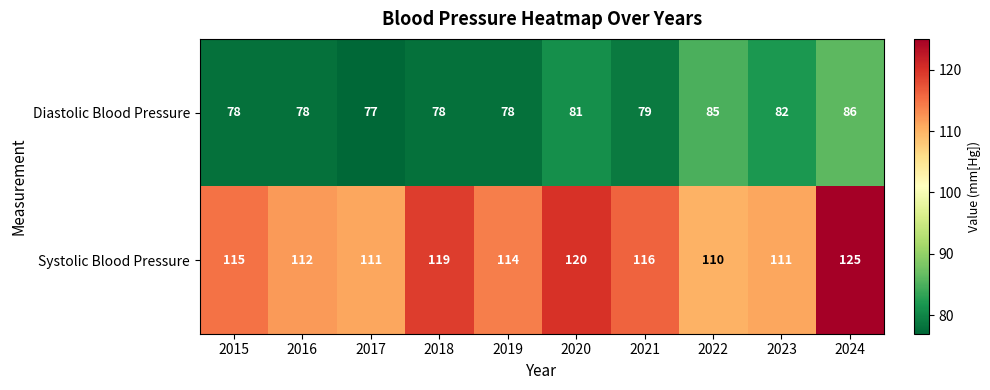

At 2023, list the series in order from largest to smallest.

Systolic Blood Pressure, Diastolic Blood Pressure